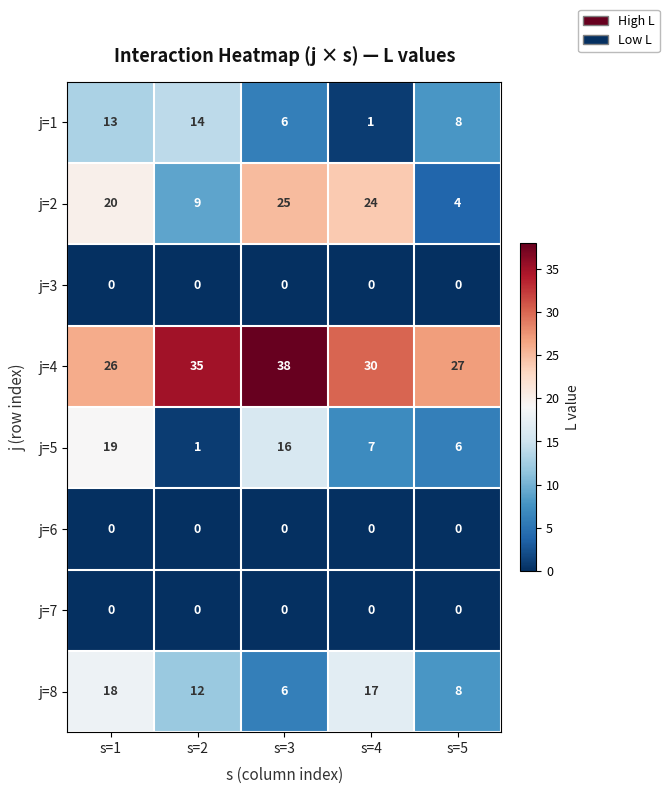

Which series changed the most between s=3 and s=4?

j=8